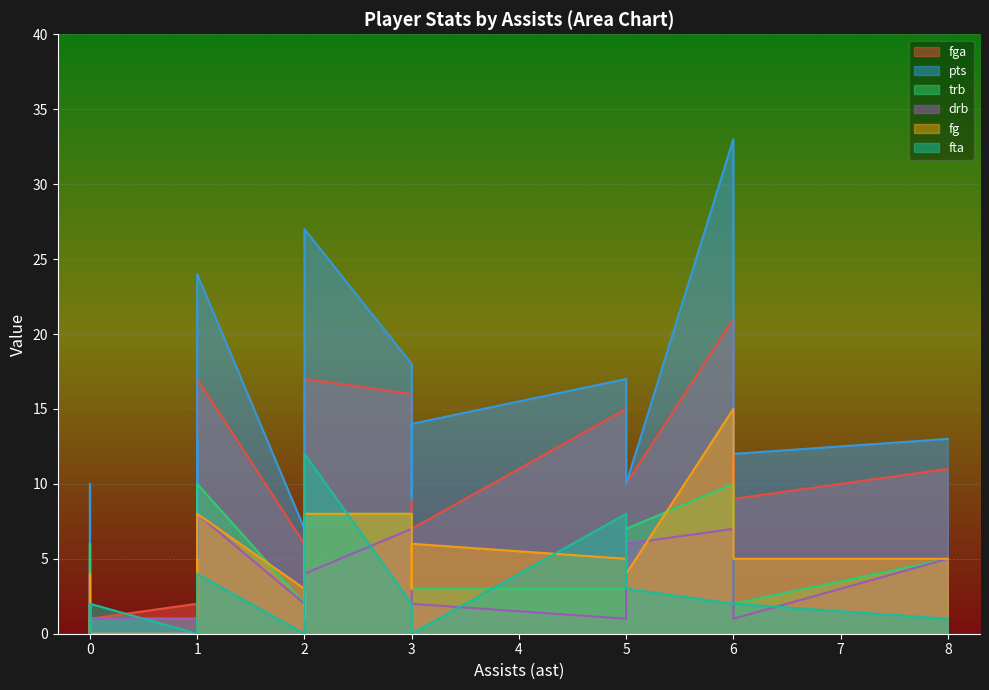

At 1, list the series in order from smallest to largest.

fta, drb, fg, trb, fga, pts